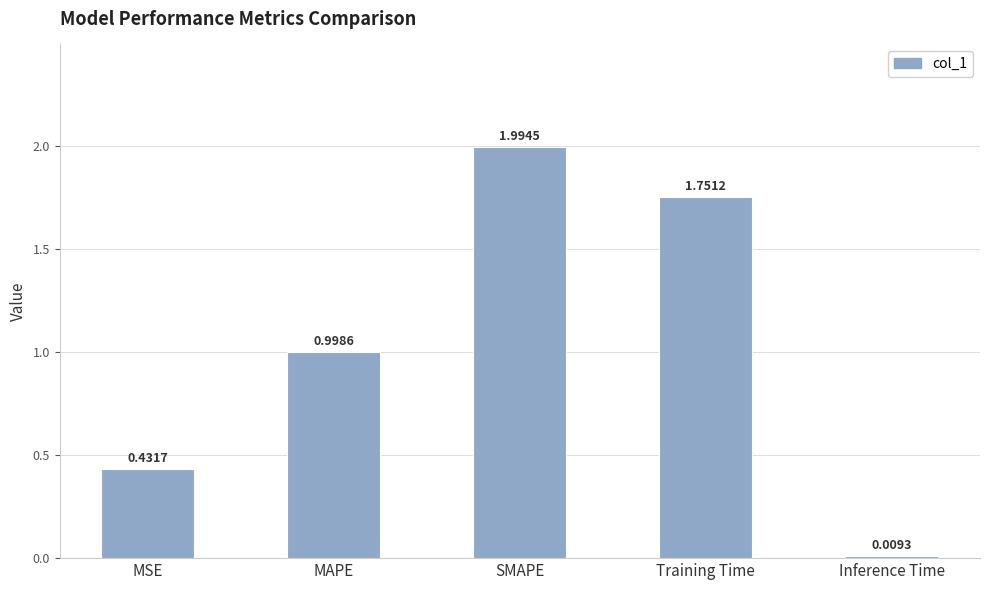

List the labels in order of value, largest first.

SMAPE, Training Time, MAPE, MSE, Inference Time